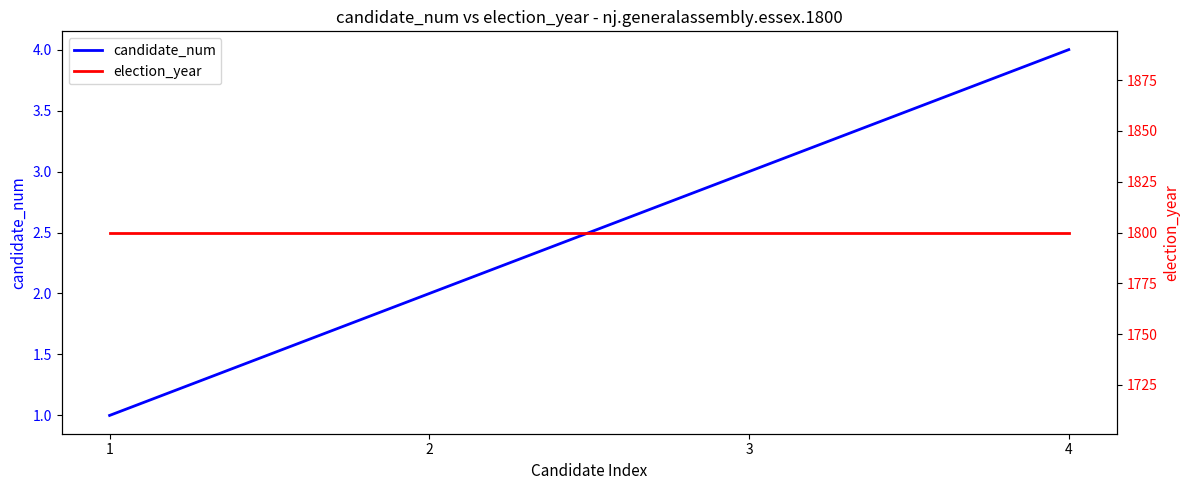

Between 1 and 2, which is larger?

2